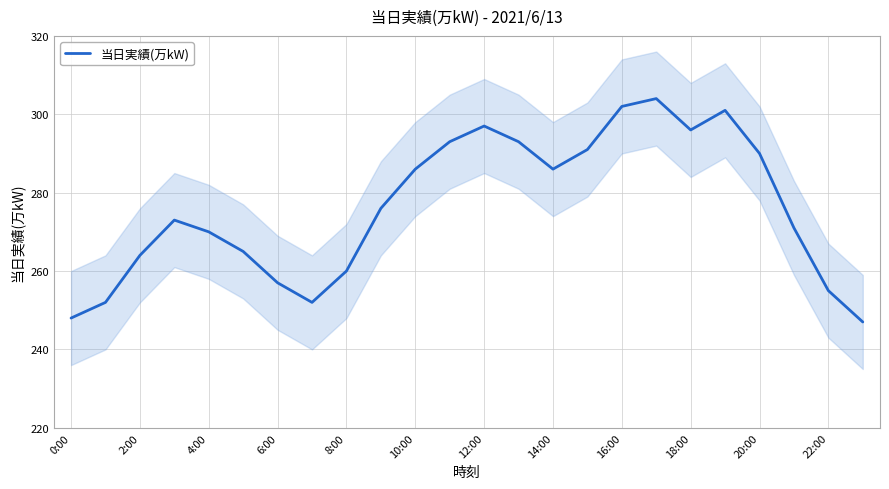

What is the minimum value for 当日実績(万kW)?

247